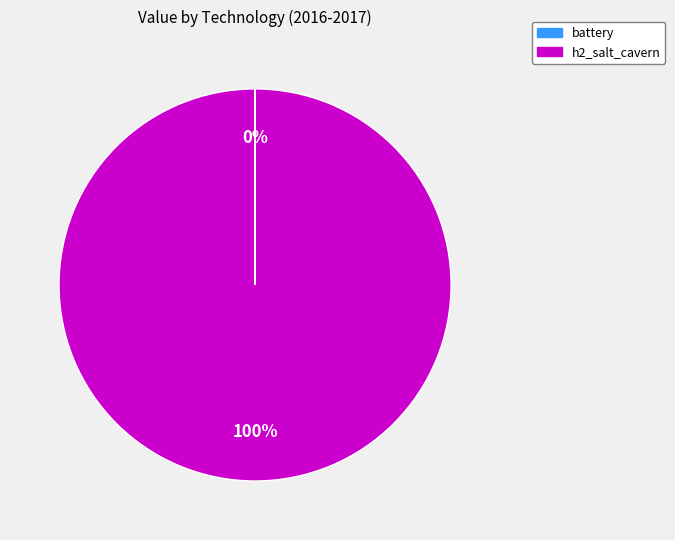

Does any single category account for the majority?

Yes